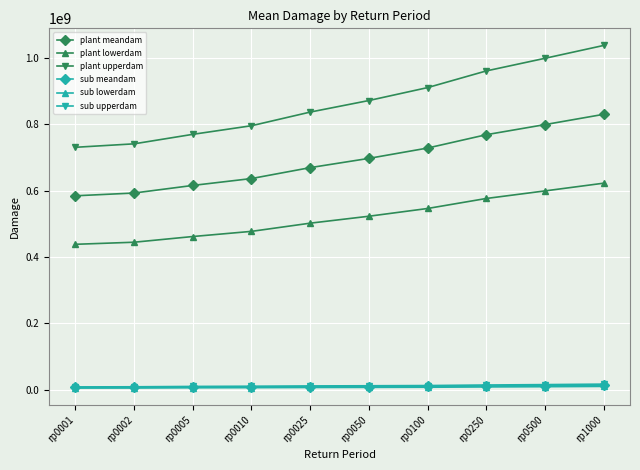

True or false: plant upperdam has more than 1 interior local peaks.

False